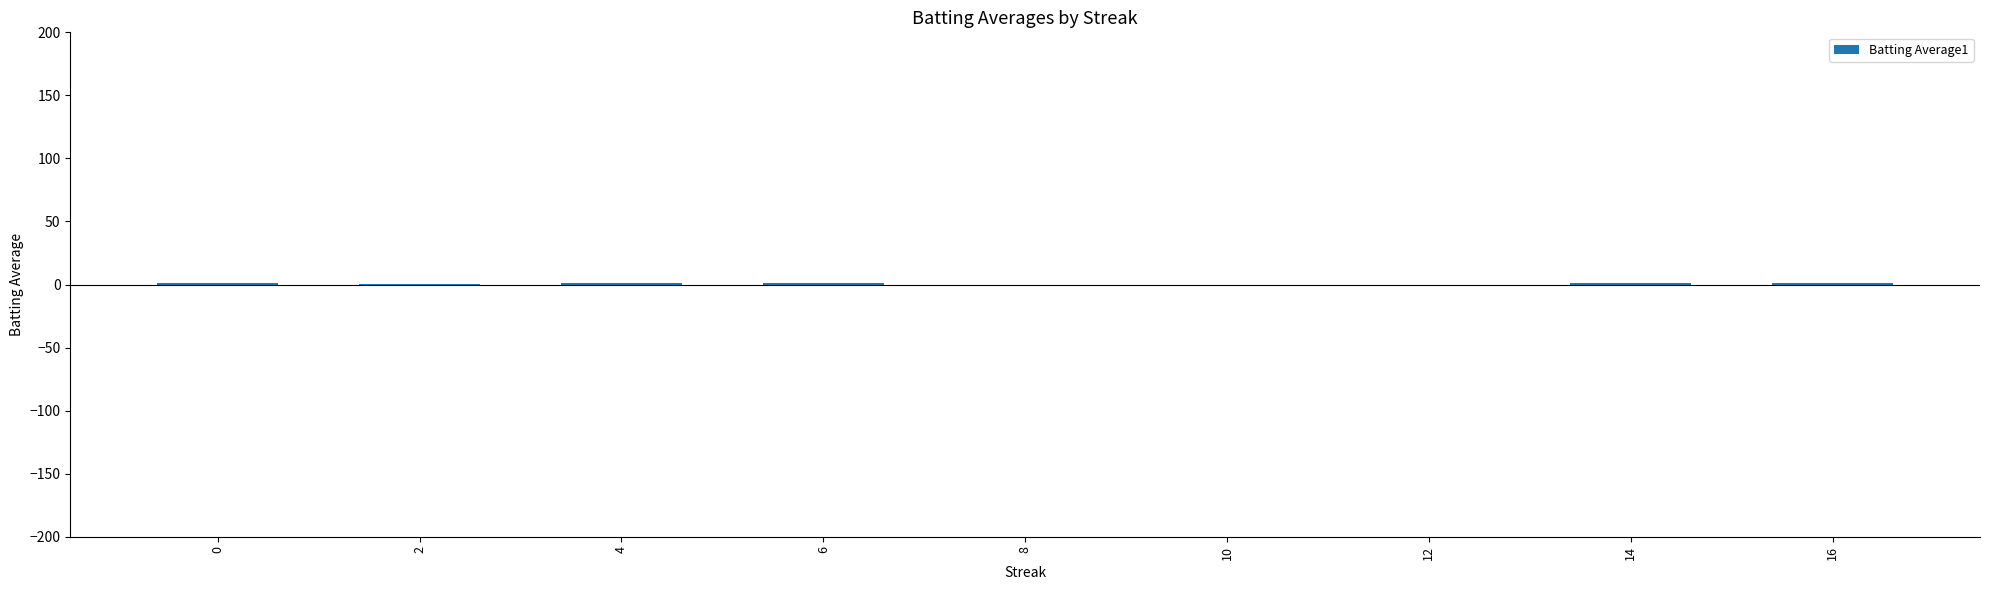

How many data points are above 1?

5